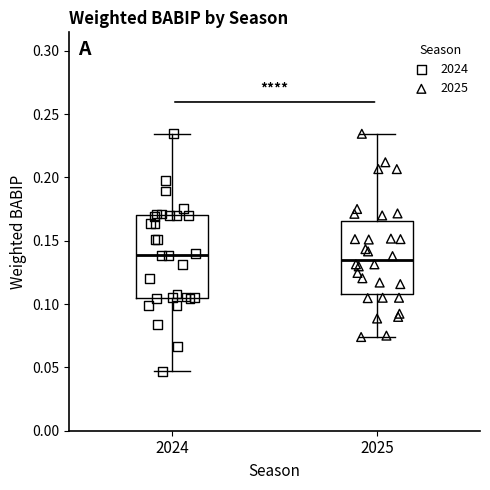

Which box is the tallest, from its lower edge to its upper edge?

2024